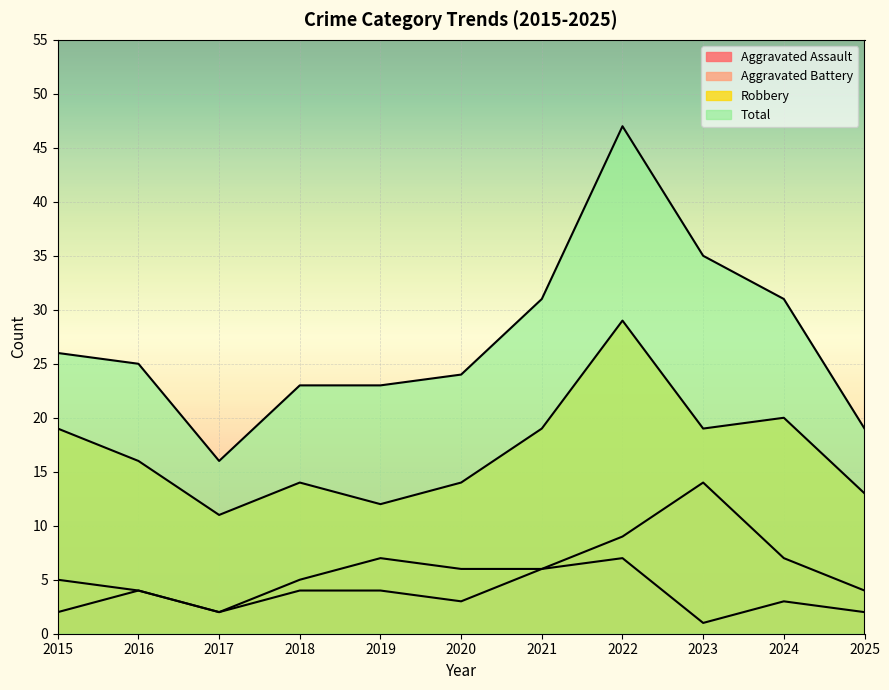

Reading left to right, what are all the values shown in this chart?

Aggravated Assault: 2015=2	2016=4	2017=2	2018=4	2019=4	2020=3	2021=6	2022=7	2023=1	2024=3	2025=2
Aggravated Battery: 2015=5	2016=4	2017=2	2018=5	2019=7	2020=6	2021=6	2022=9	2023=14	2024=7	2025=4
Robbery: 2015=19	2016=16	2017=11	2018=14	2019=12	2020=14	2021=19	2022=29	2023=19	2024=20	2025=13
Total: 2015=26	2016=25	2017=16	2018=23	2019=23	2020=24	2021=31	2022=47	2023=35	2024=31	2025=19